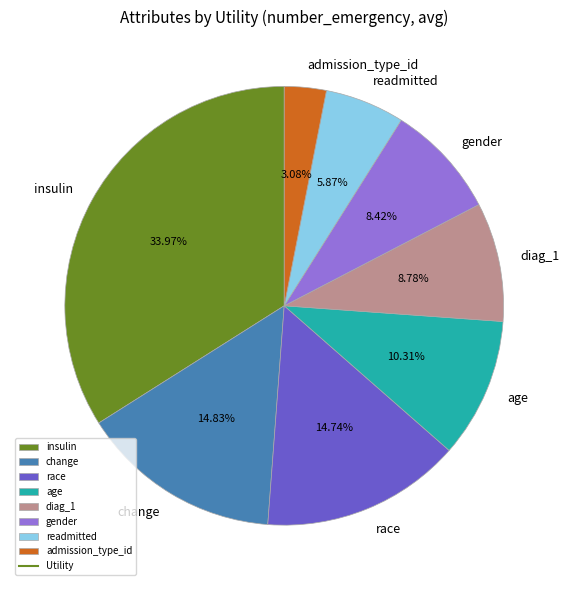

How many segments does this pie chart have?

8